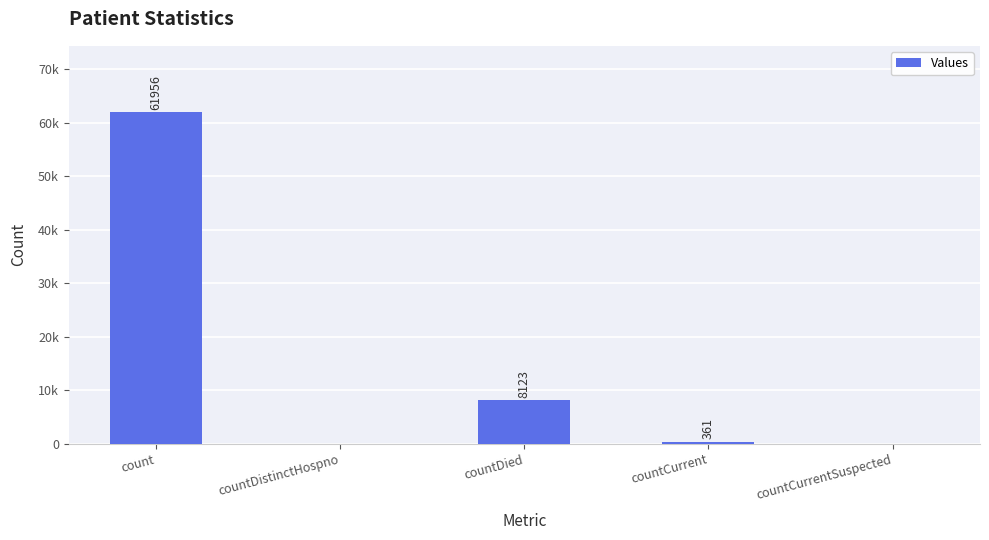

True or false: the data shows 80959 at count.

False